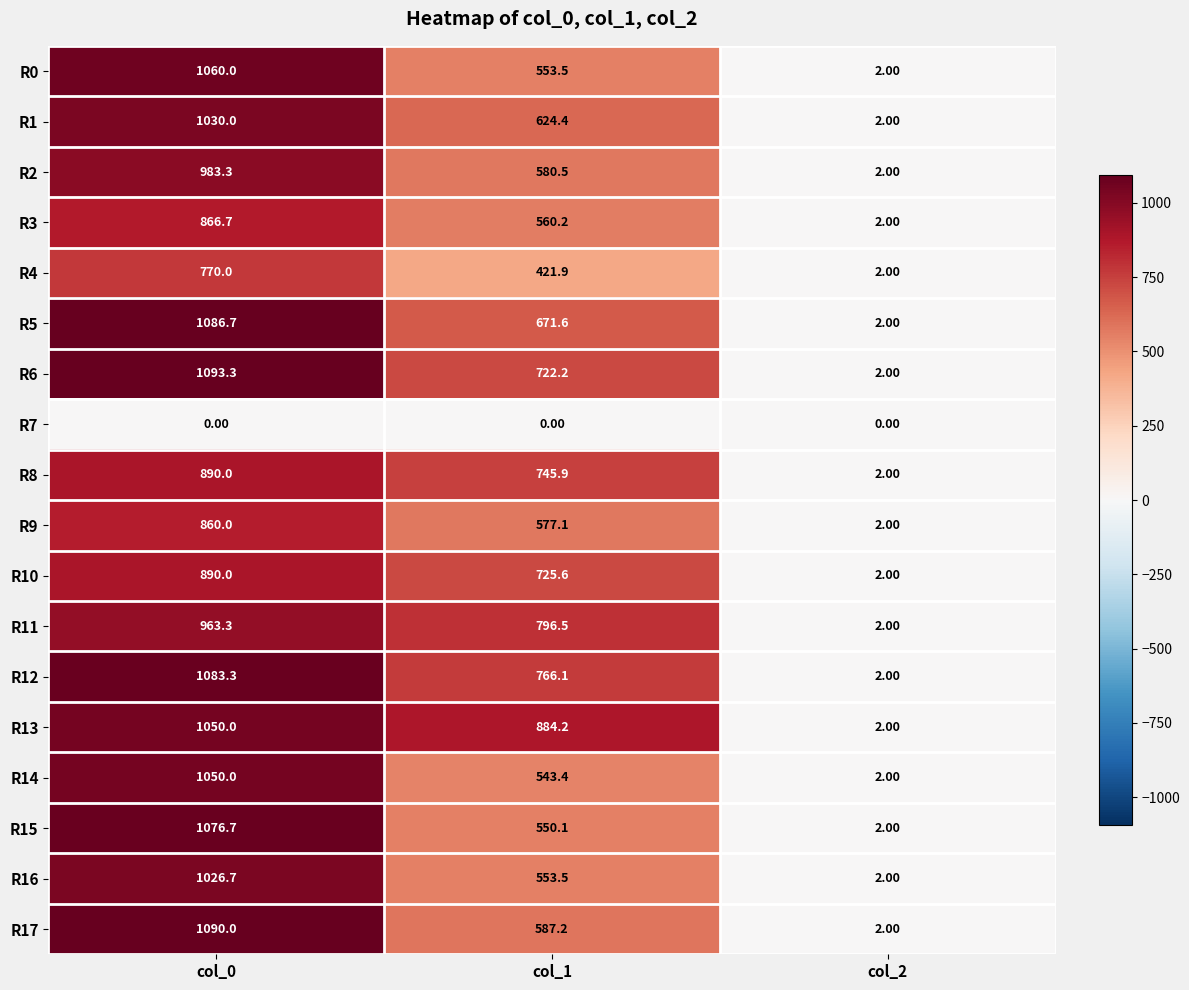

At which category does the chart reach its peak across all series?

col_0